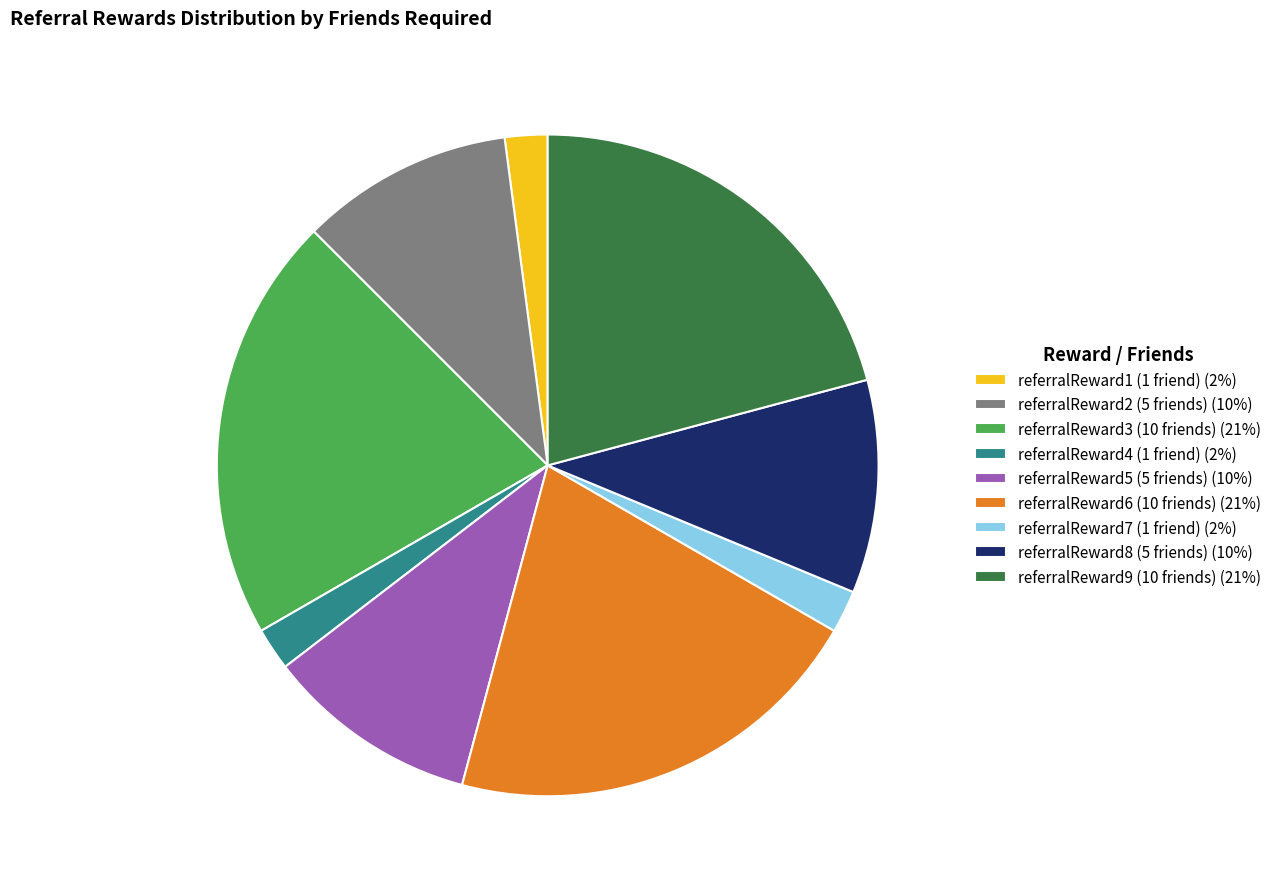

Approximately how many times larger is the value at referralReward8 compared to referralReward9?

0.5